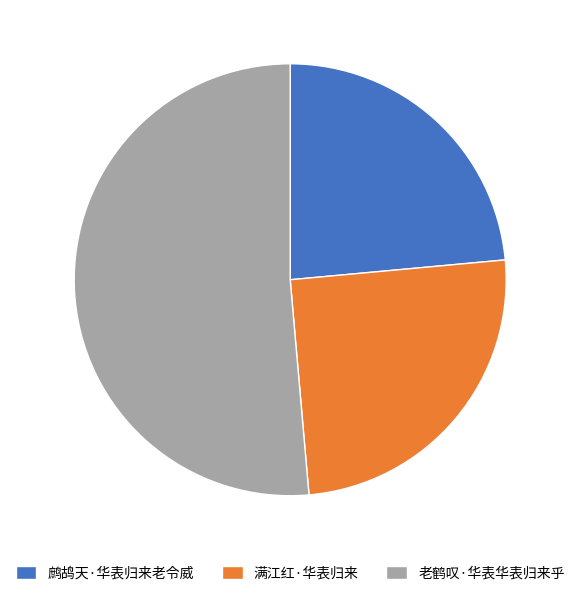

How many slices are in this pie chart?

3